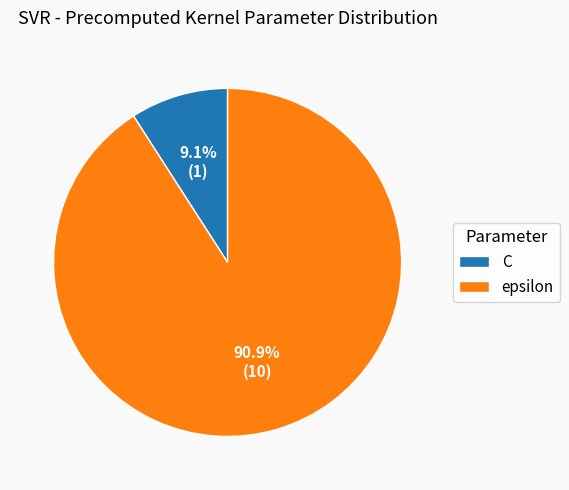

What percentage is the epsilon slice, to the nearest percent?

91%